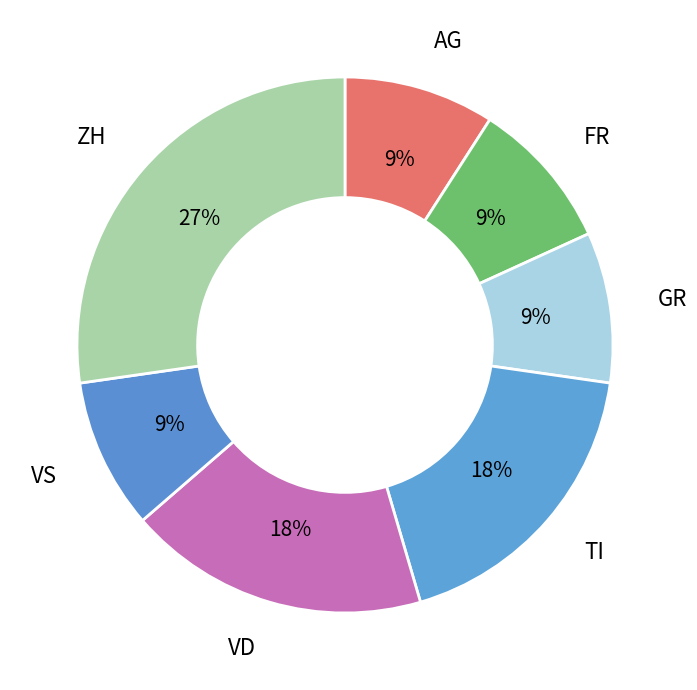

How many slices are in this pie chart?

7